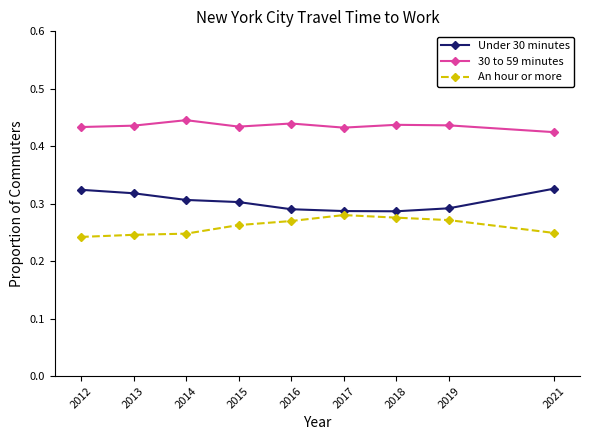

Count the number of categories in the chart.

9